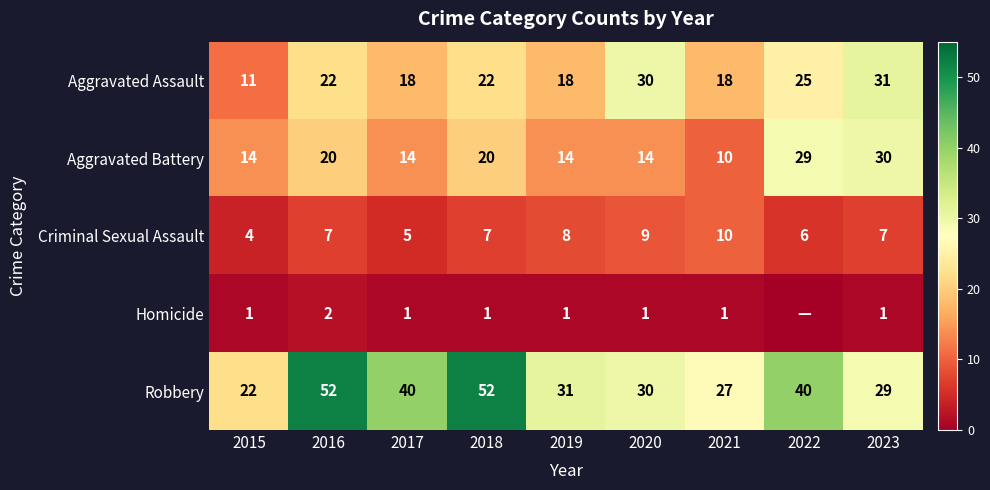

At 2015, list the series in order from largest to smallest.

Robbery, Aggravated Battery, Aggravated Assault, Criminal Sexual Assault, Homicide